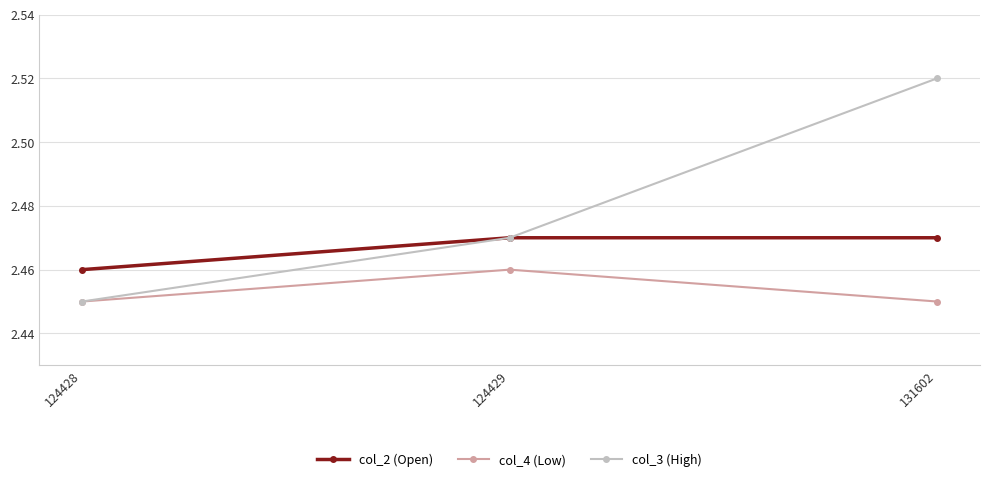

Where is col_3 (High) nearest to the value 2?

124428